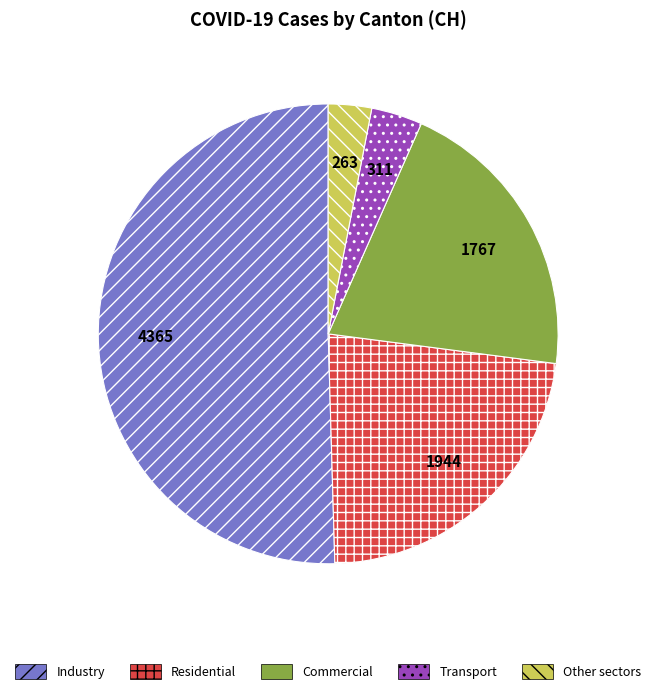

Does Commercial represent more than half of the total?

No